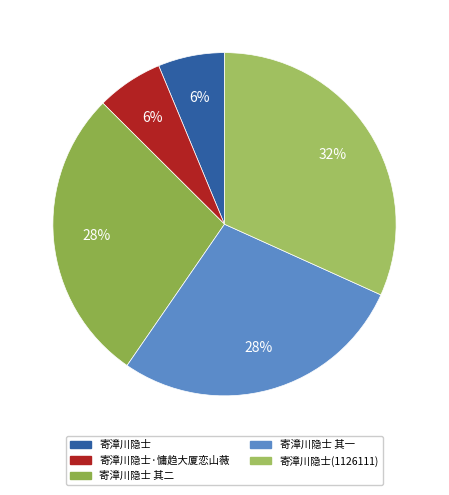

How many segments does this pie chart have?

5